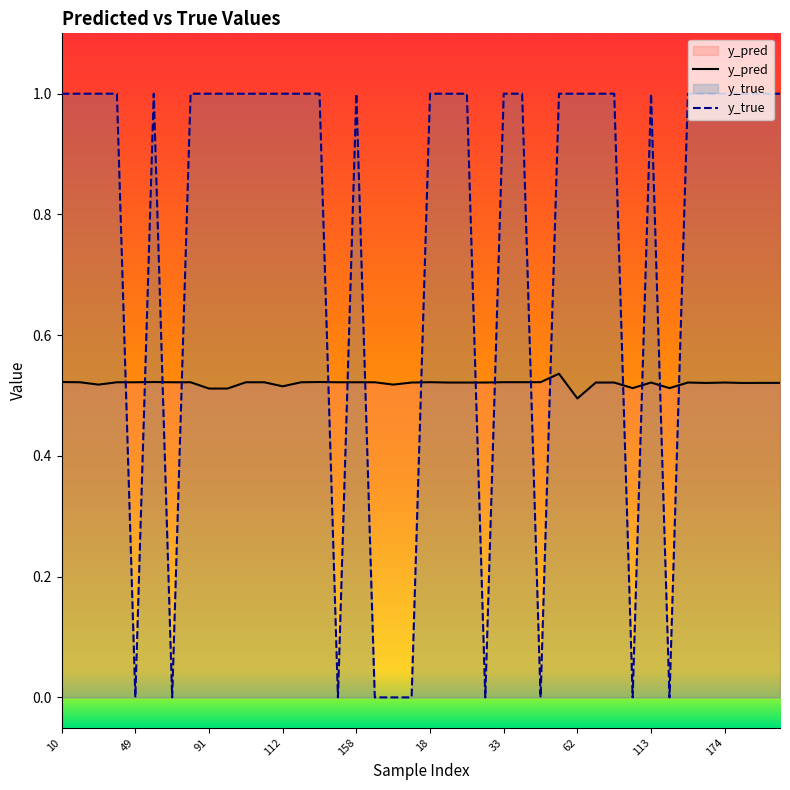

Reading left to right, what are all the values shown in this chart?

y_pred: 10=0.5	26=0.5	35=0.5	40=0.5	49=0.5	50=0.5	76=0.5	77=0.5	91=0.5	101=0.5	108=0.5	110=0.5	112=0.5	117=0.5	153=0.5	154=0.5	158=0.5	159=0.5	176=0.5	13=0.5	18=0.5	28=0.5	29=0.5	30=0.5	33=0.5	34=0.5	48=0.5	54=0.5	62=0.5	65=0.5	80=0.5	90=0.5	113=0.5	119=0.5	157=0.5	160=0.5	174=0.5	180=0.5	3=0.5	9=0.5
y_true: 10=1.0	26=1.0	35=1.0	40=1.0	49=0.0	50=1.0	76=0.0	77=1.0	91=1.0	101=1.0	108=1.0	110=1.0	112=1.0	117=1.0	153=1.0	154=0.0	158=1.0	159=0.0	176=0.0	13=0.0	18=1.0	28=1.0	29=1.0	30=0.0	33=1.0	34=1.0	48=0.0	54=1.0	62=1.0	65=1.0	80=1.0	90=0.0	113=1.0	119=0.0	157=1.0	160=1.0	174=1.0	180=1.0	3=1.0	9=1.0